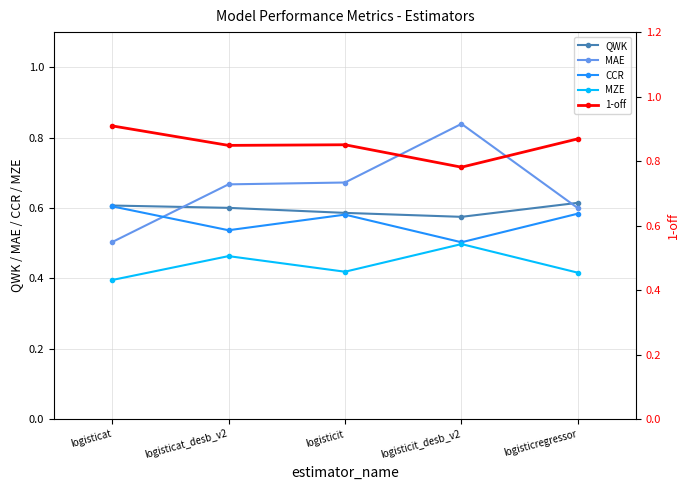

What is the difference between the maximum and minimum values in the MAE series?

0.3